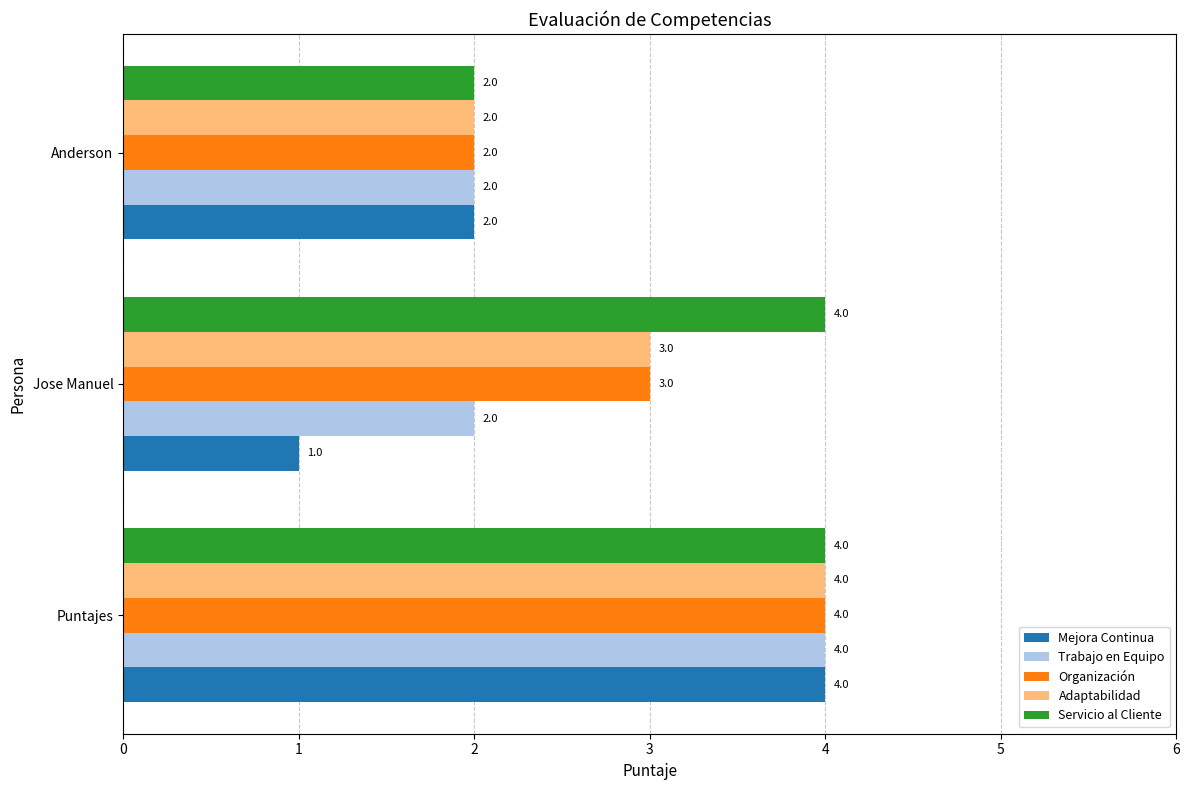

Rank the categories by Mejora Continua value from highest to lowest.

Puntajes, Anderson, Jose Manuel